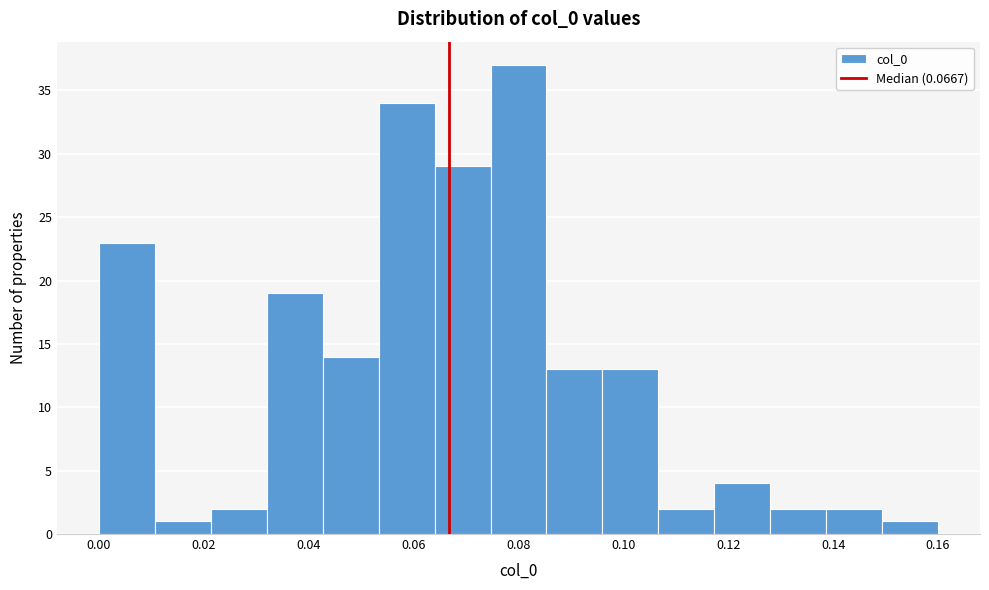

Over which range of the x-axis is the bar tallest?

0.074 to 0.086